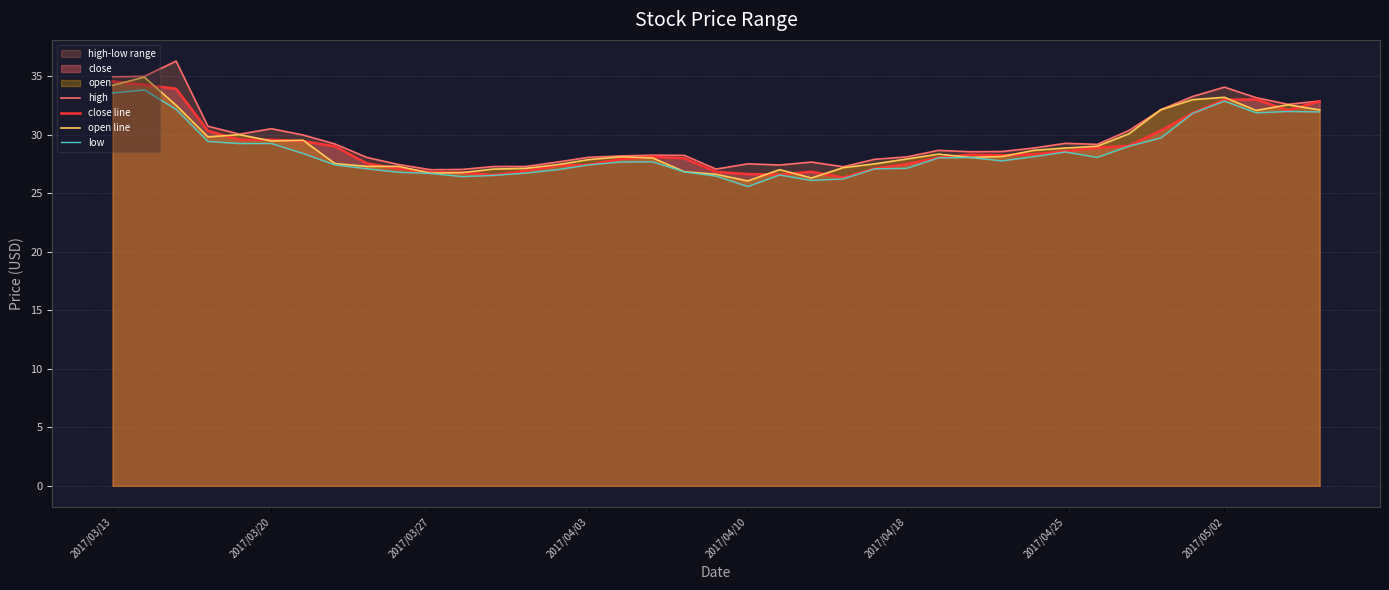

What is the value of the high point at the 16th from the left?

28.1